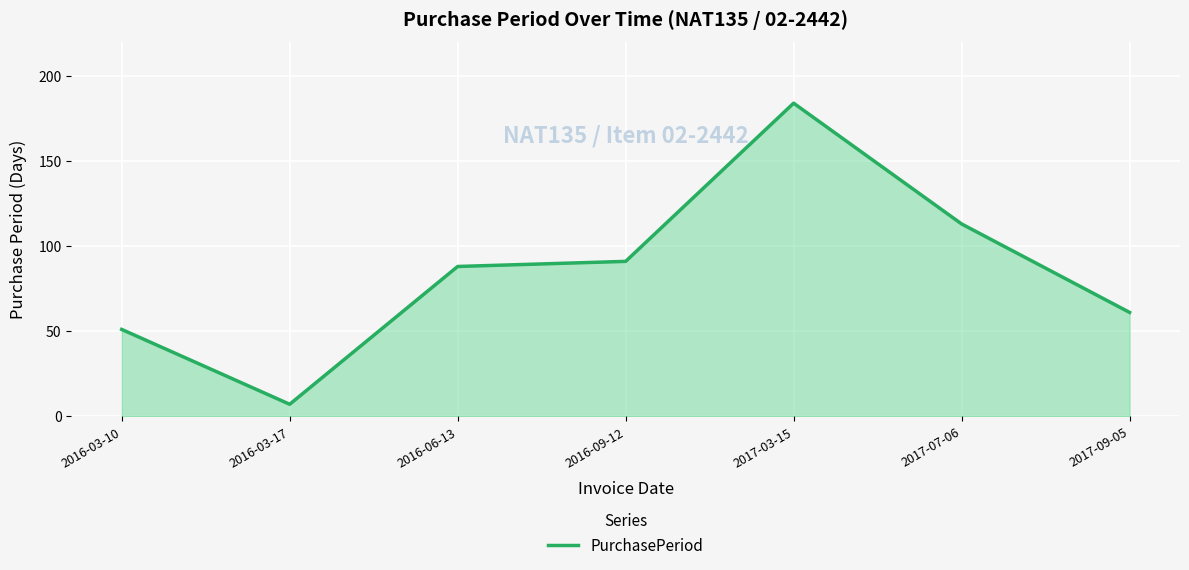

Does the chart have visible grid lines?

Yes